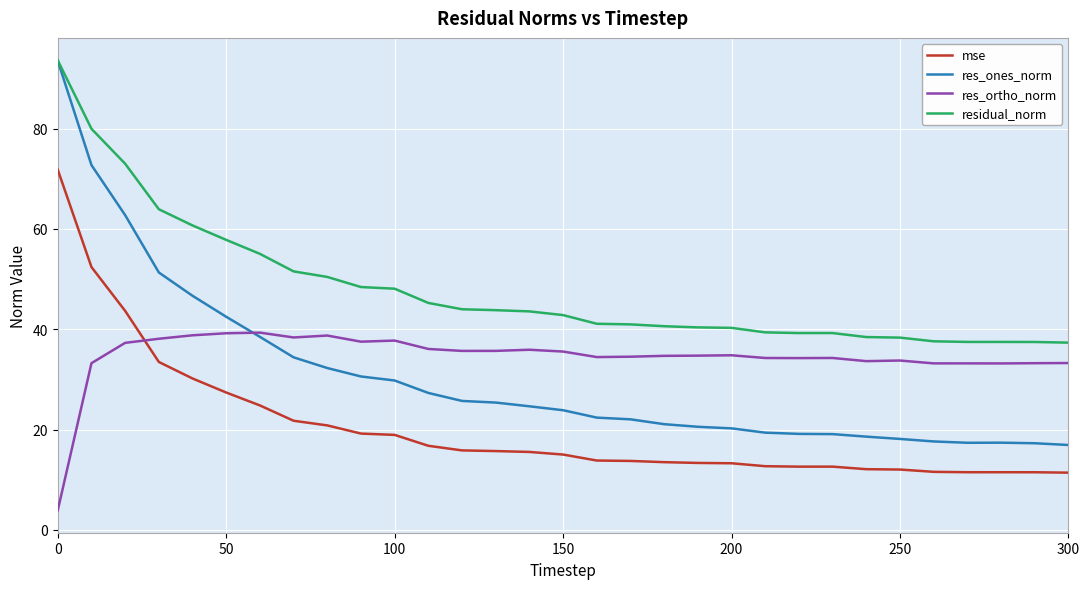

How many values in the res_ones_norm series are below 23?

15